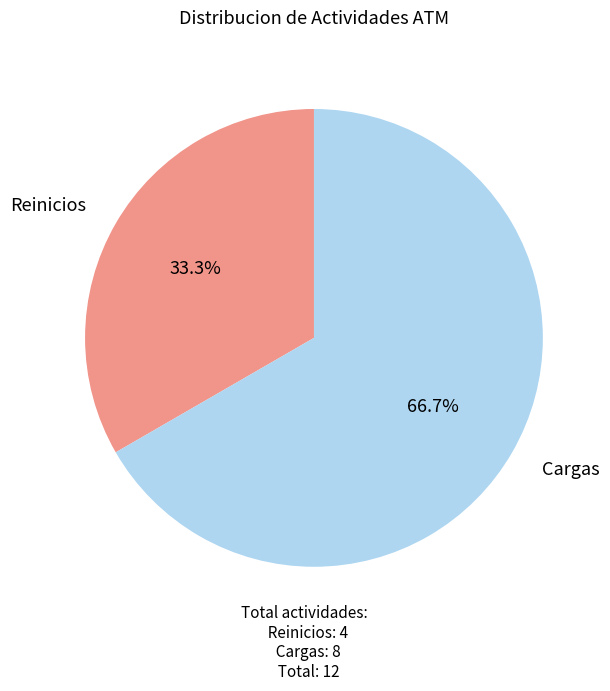

Does any single category account for the majority?

Yes